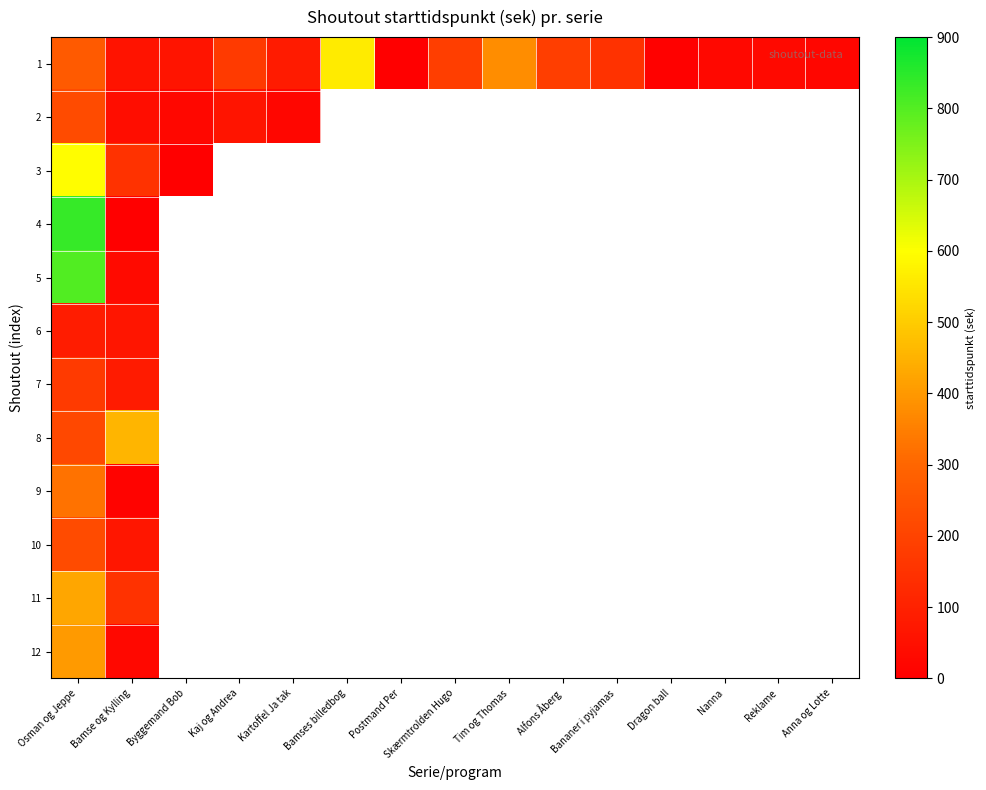

What is the maximum value shown in the chart?

835.0